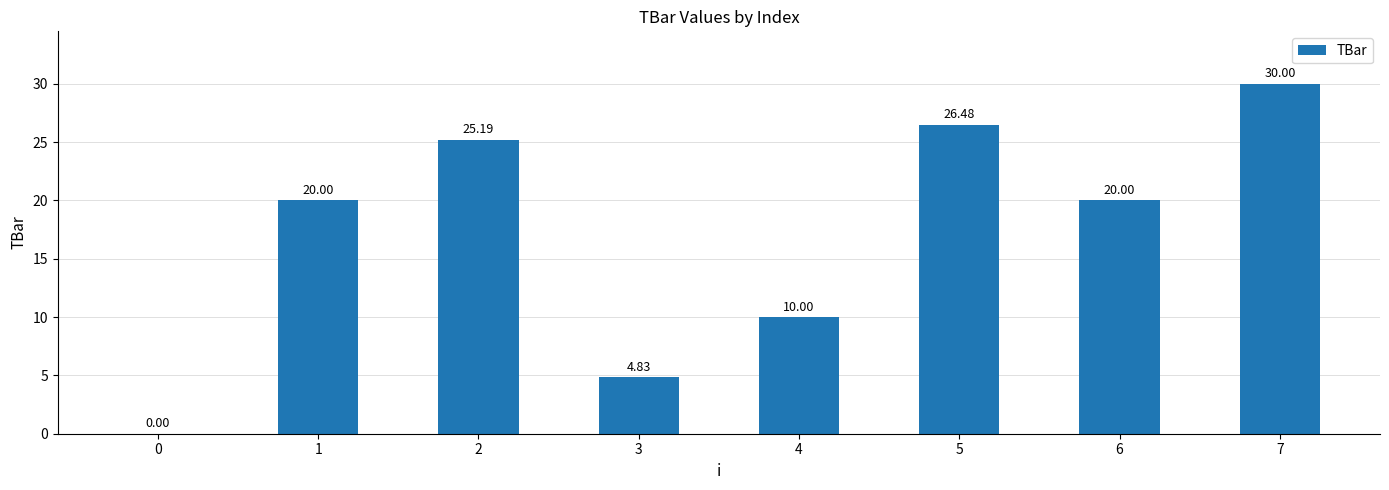

Are the bars horizontal?

No